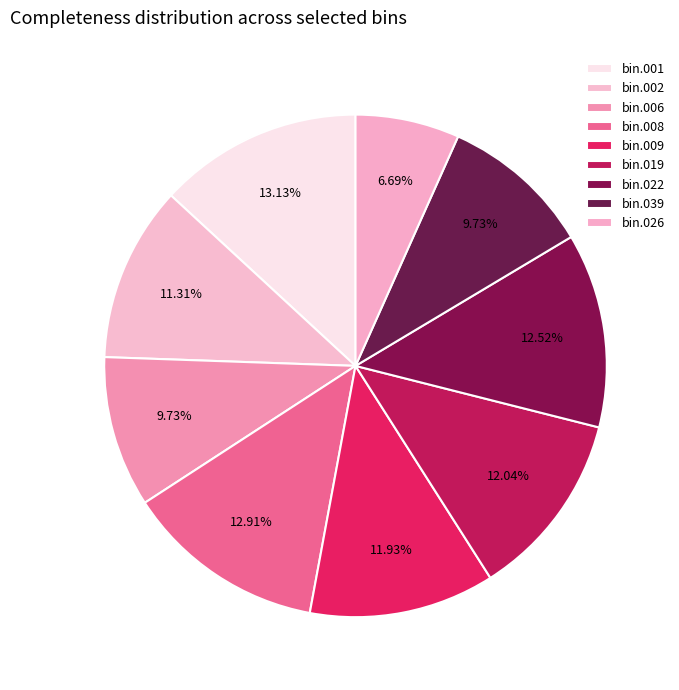

Count the number of slices in the pie.

9